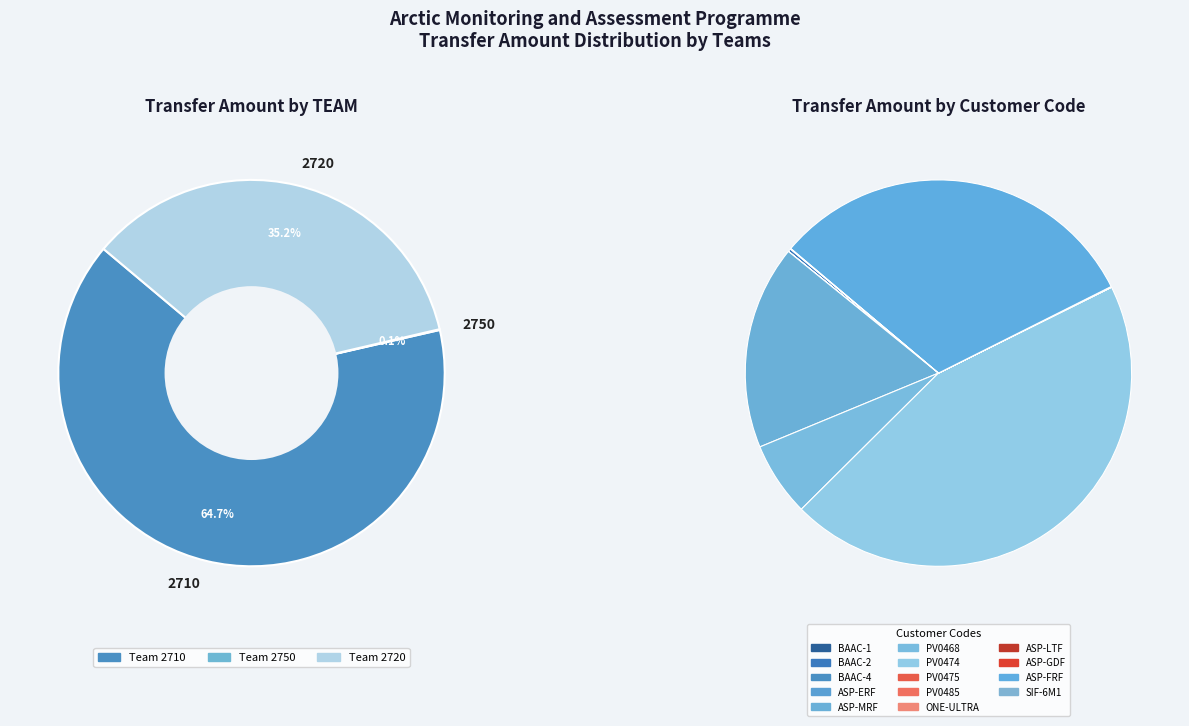

Count the number of slices in the pie.

14